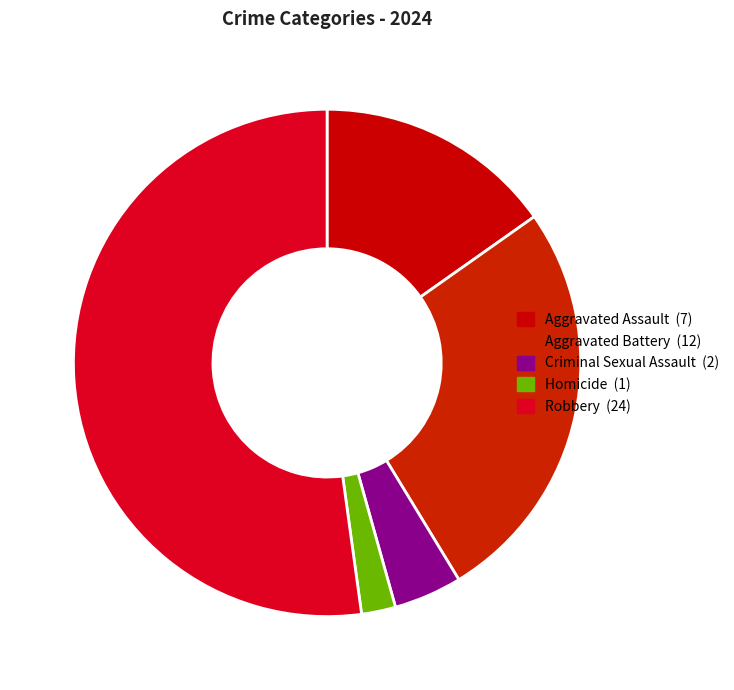

What is the largest slice in the pie chart?

Robbery